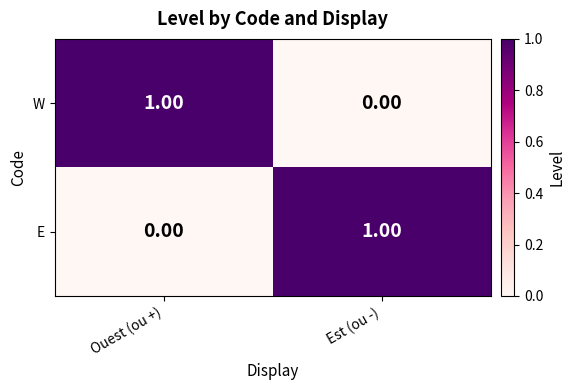

At which label is W closest to 0?

Est (ou -)